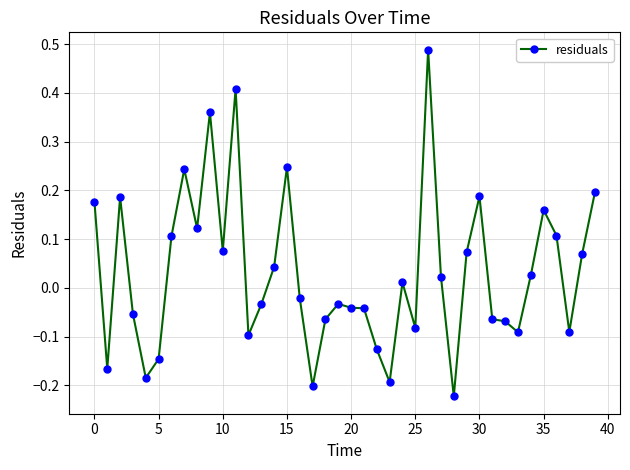

What is the difference between the maximum and minimum values?

0.7